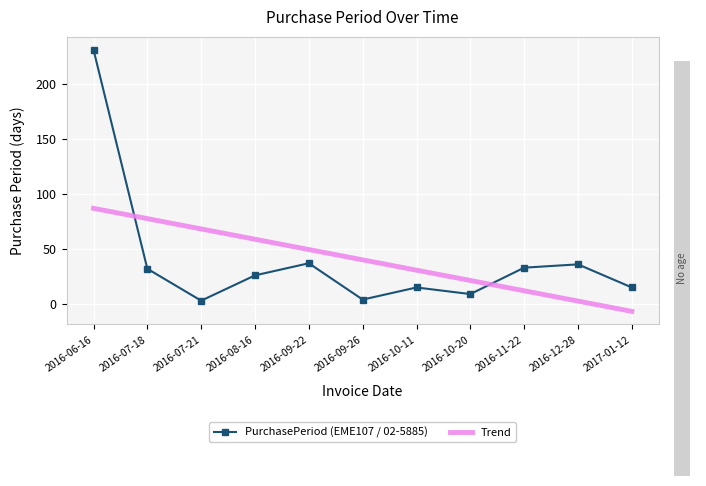

The chart shows a value of 16 at 2016-11-22. True or false?

False